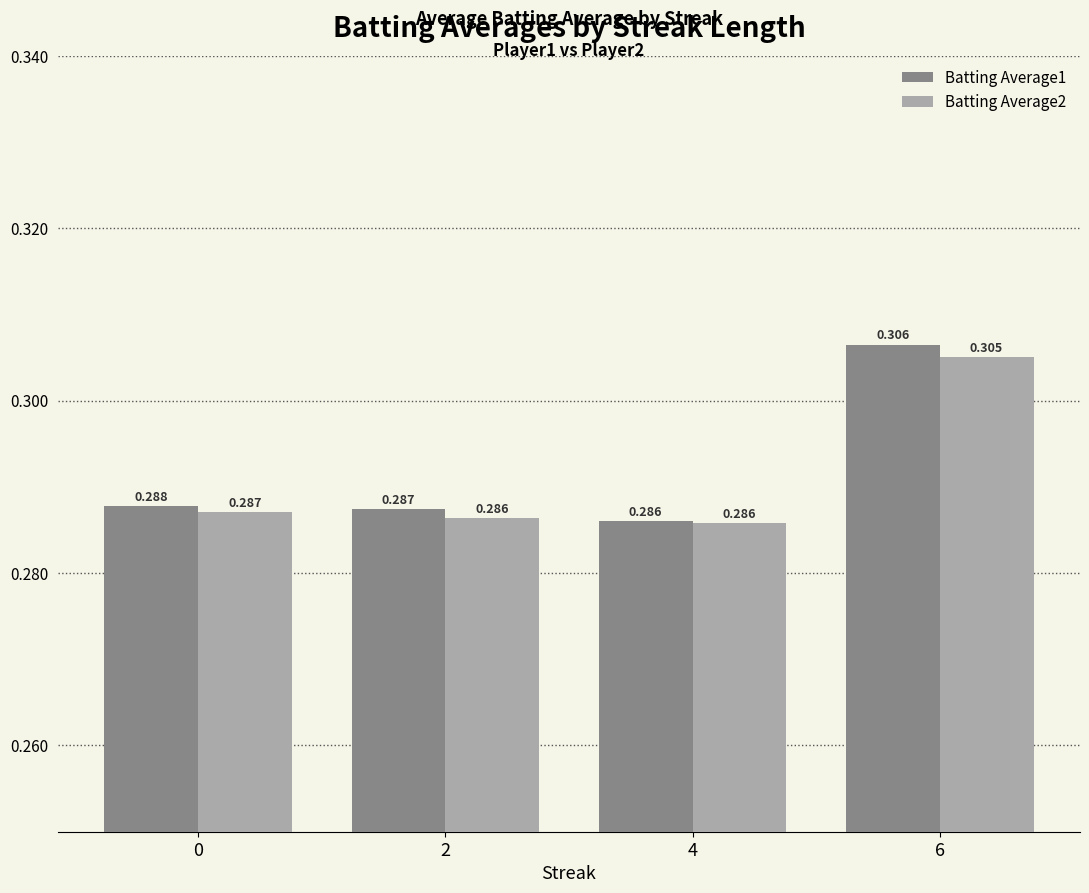

What are all the series names shown in the legend?

Batting Average1, Batting Average2